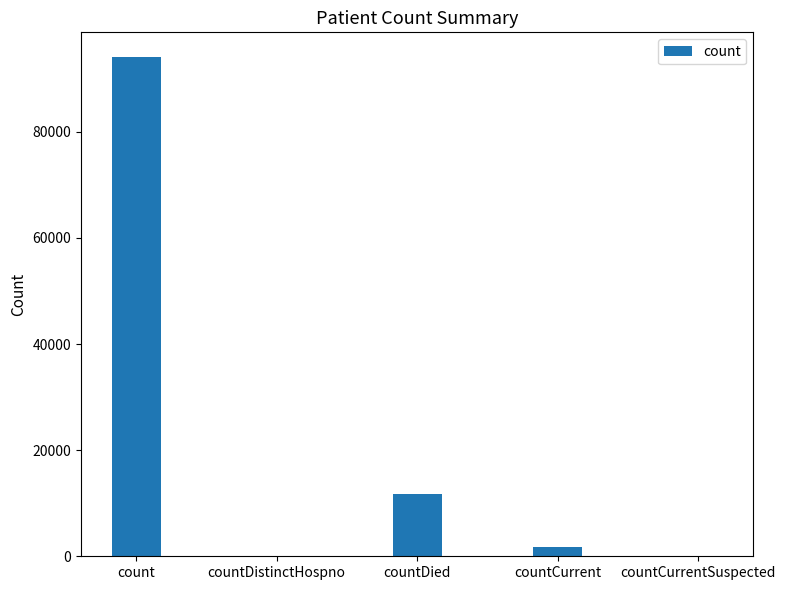

Reading left to right, what are all the values shown in this chart?

94046	0	11711	1702	0